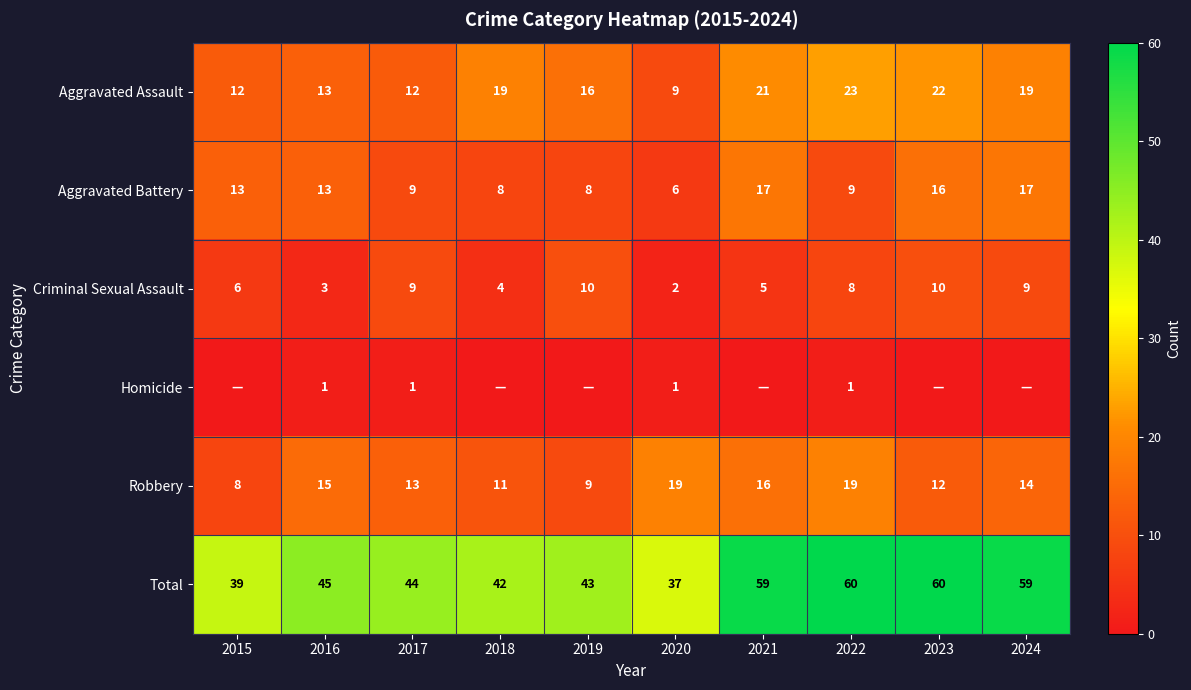

The value of Aggravated Assault at 2017 is 8. True or false?

False